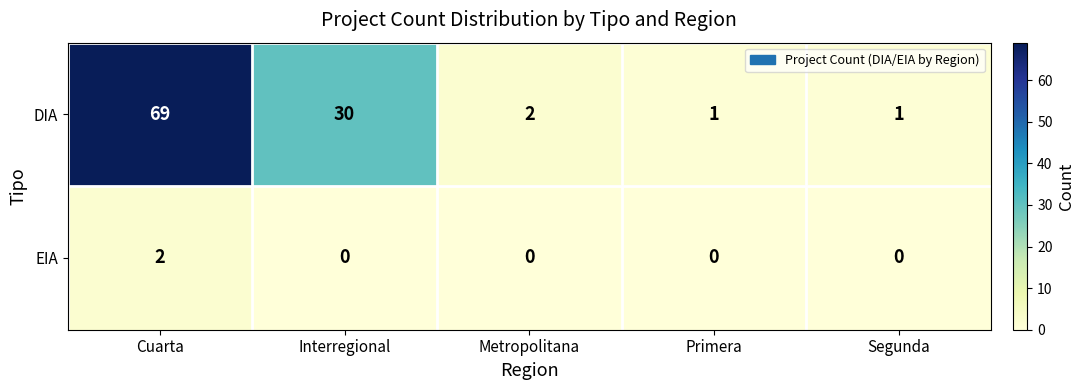

Where does the DIA series first go above 2?

Cuarta